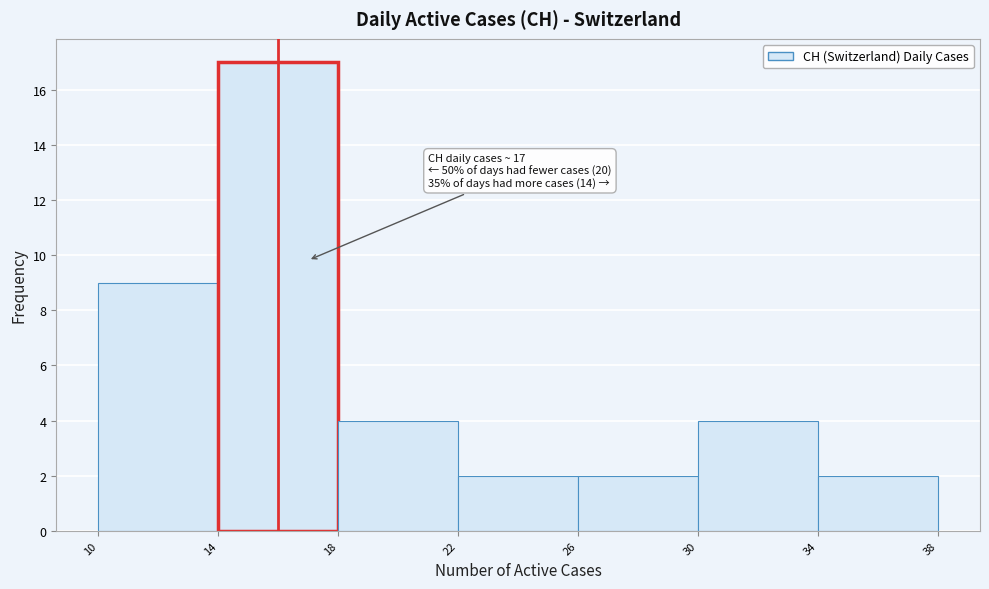

Over which range of the x-axis is the bar tallest?

14 to 18